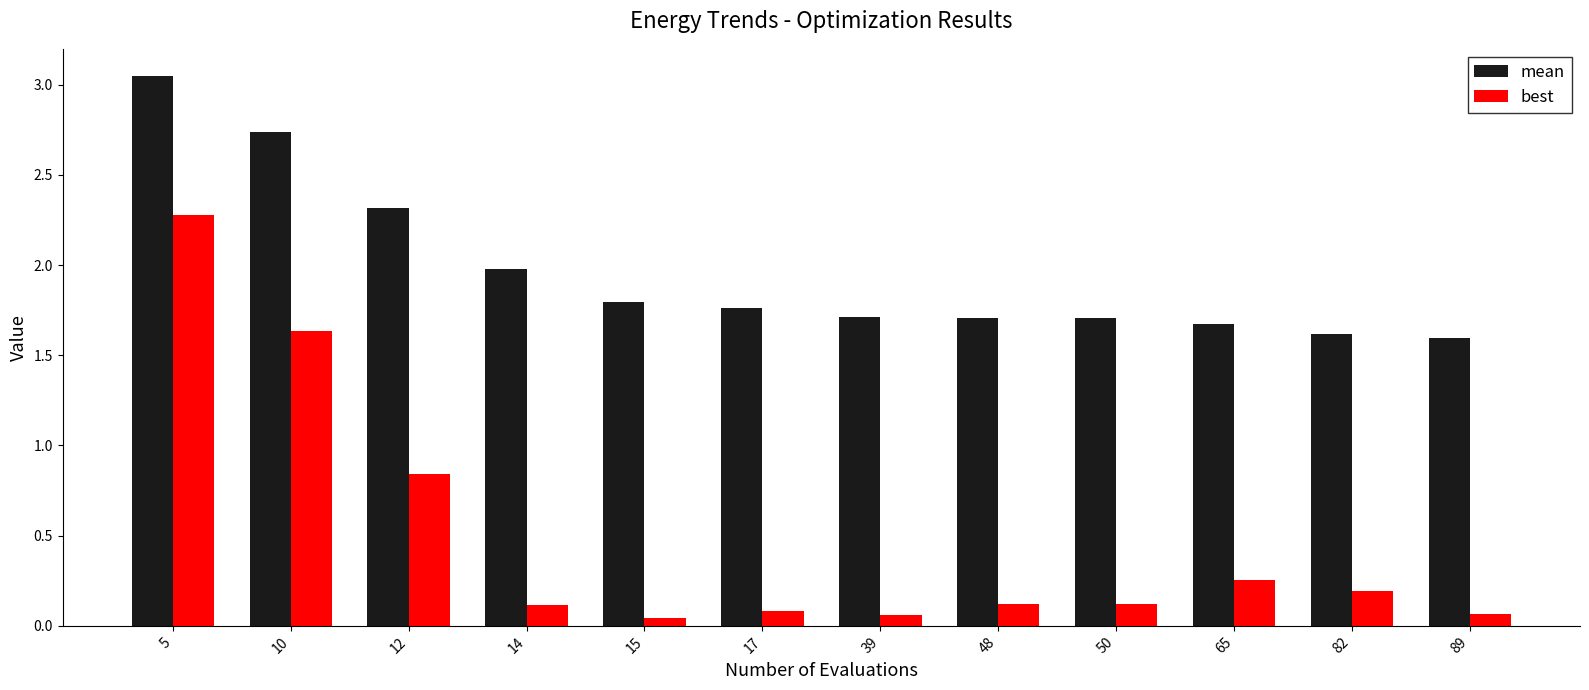

What is the difference between the maximum and minimum values in the best series?

2.2